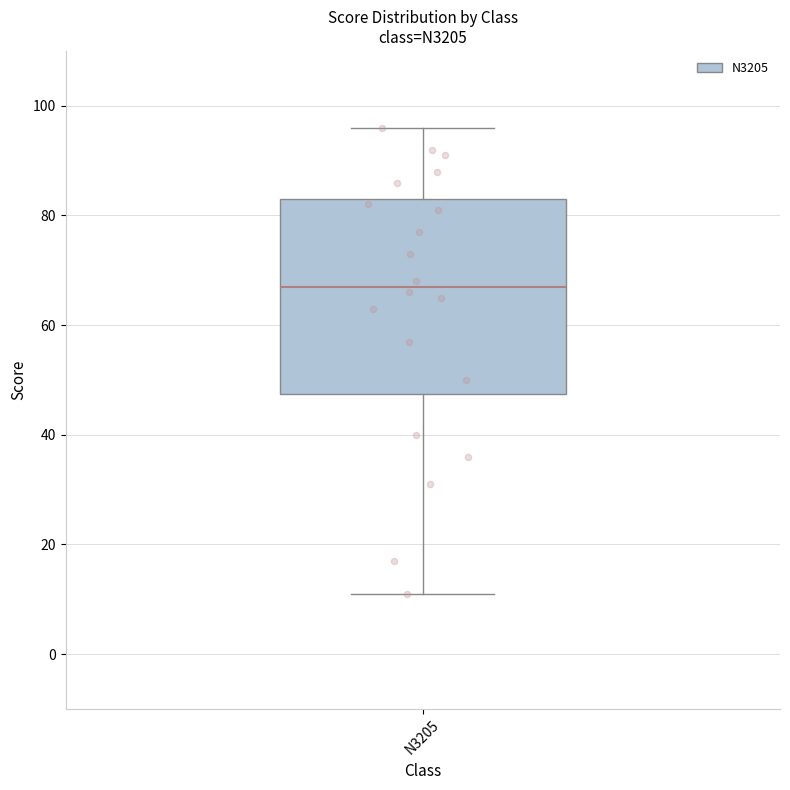

Where is the upper edge of the box for N3205 on the y-axis? The values are not printed on the chart, so give them approximately, as read against the axis.

84